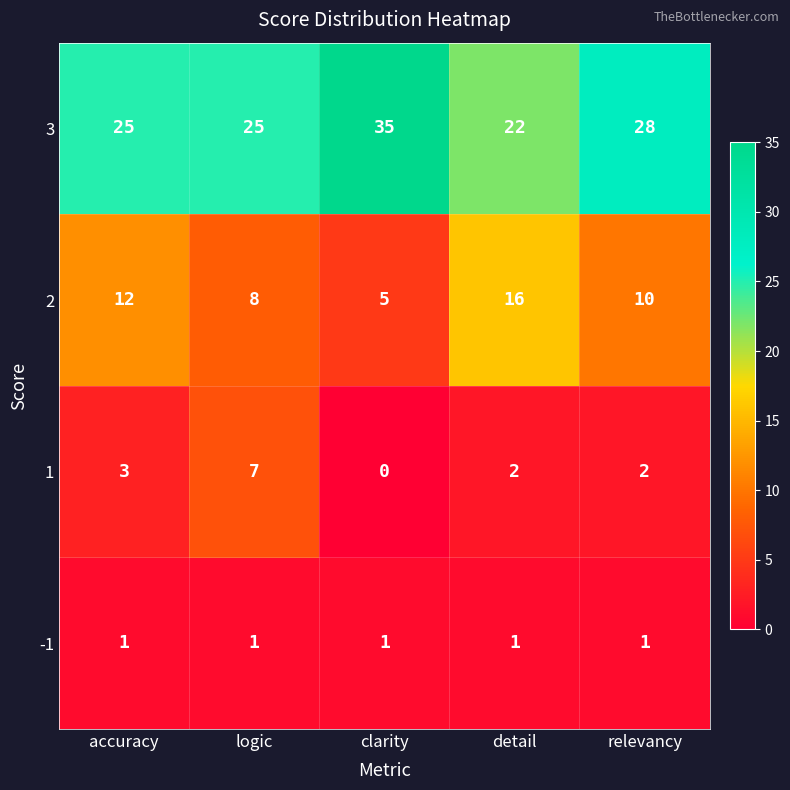

Which series has the widest spread of values?

3